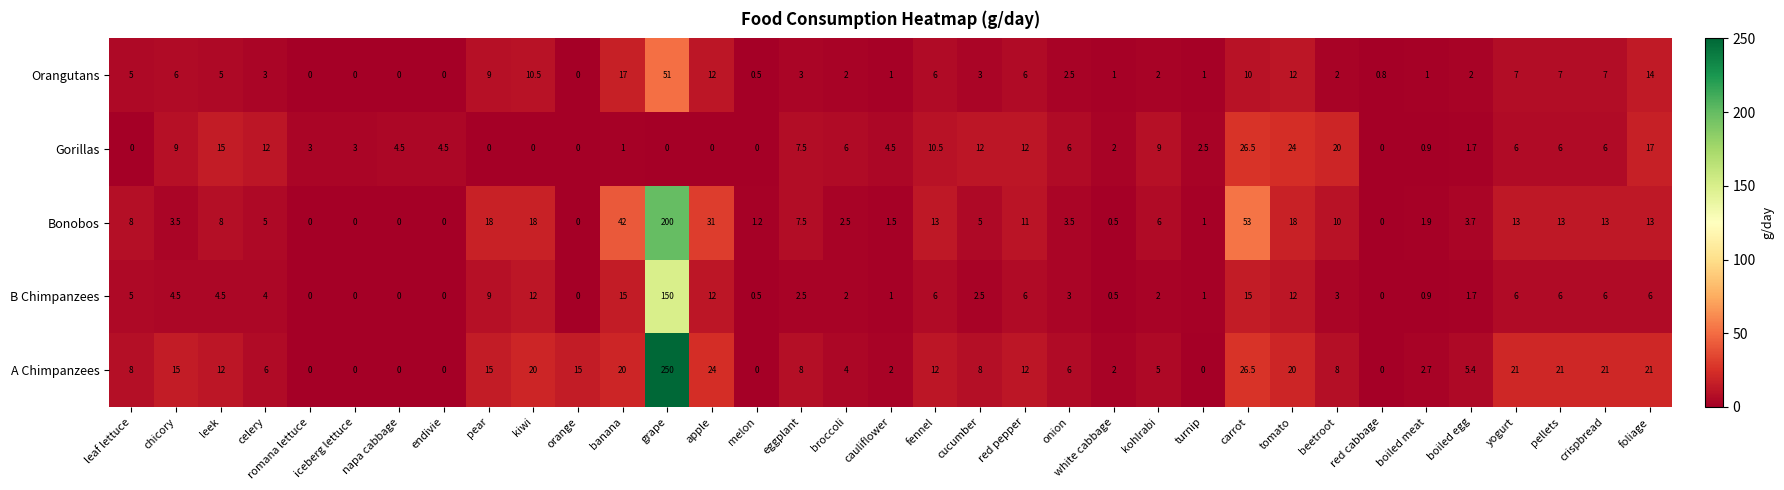

What is the difference between the highest and lowest values at white cabbage?

1.5